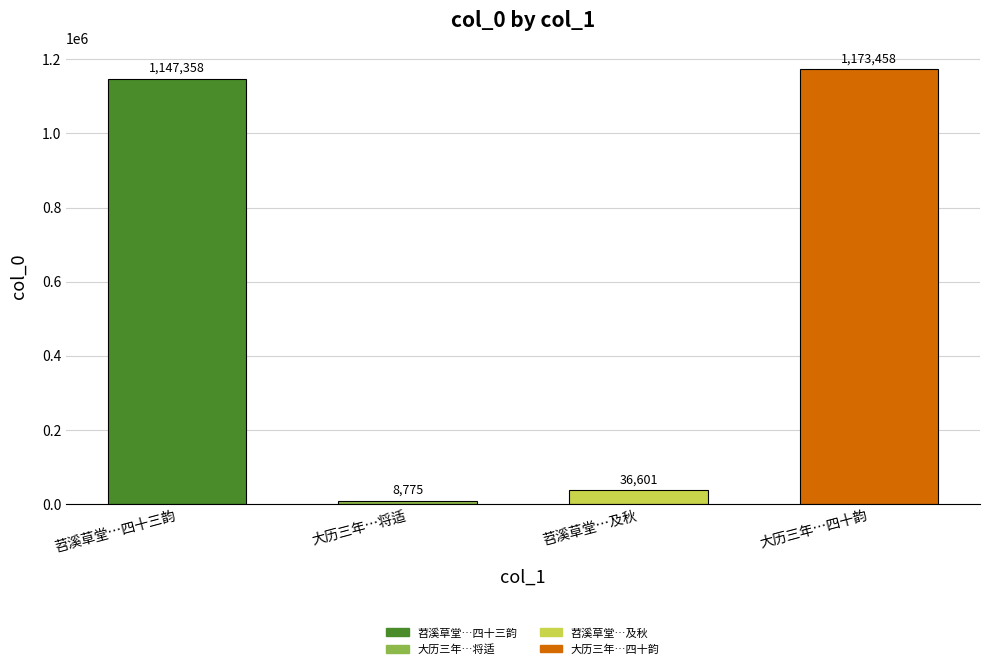

What is the sum of the values at 苕溪草堂…四十三韵 and 大历三年…将适?

1156133